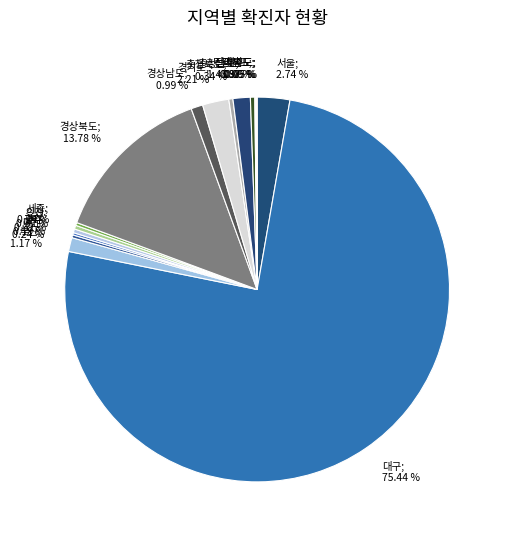

Combined, do 경상북도; 13.78 % and 서울; 2.74 % account for over 50%?

No